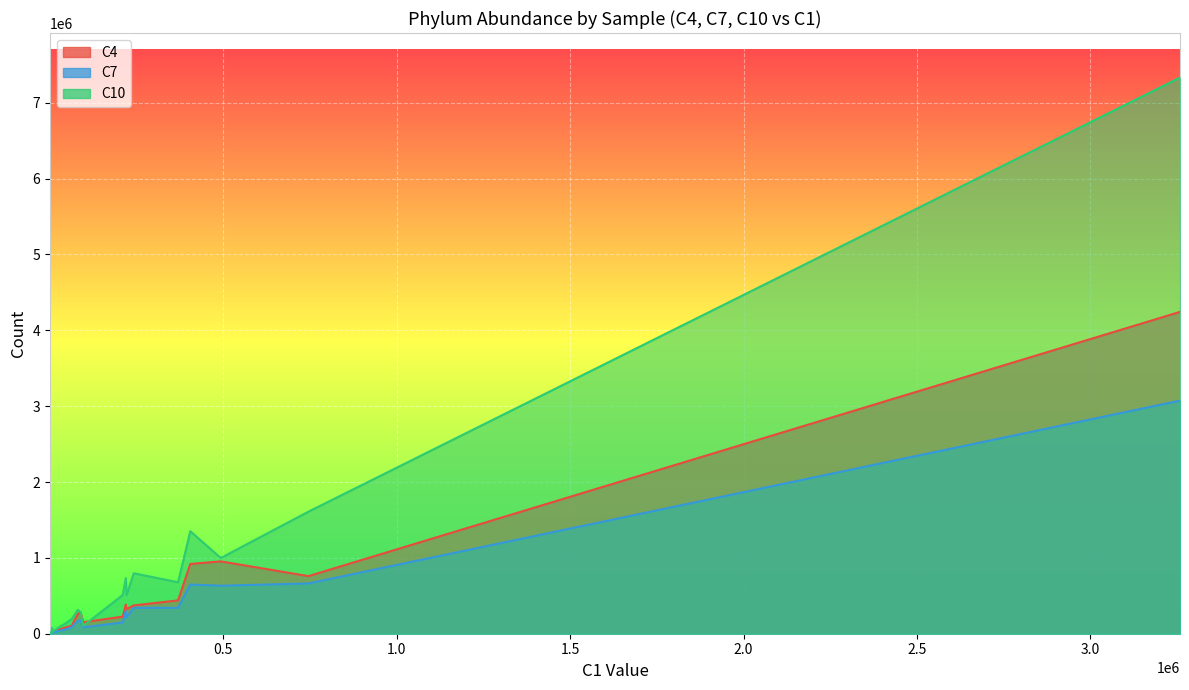

Is it true that C7 equals 88072 at Planctomycetes?

False